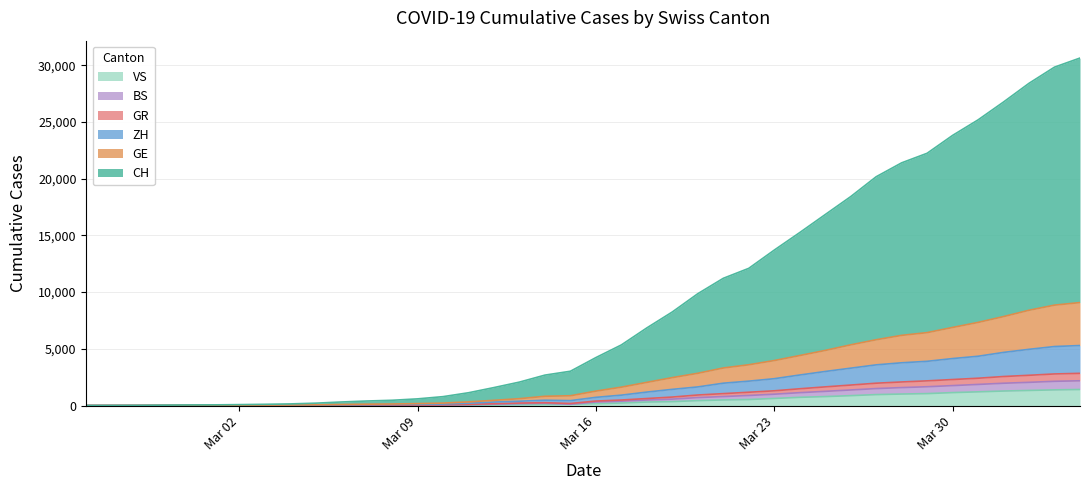

What is the maximum value for VS?

1418